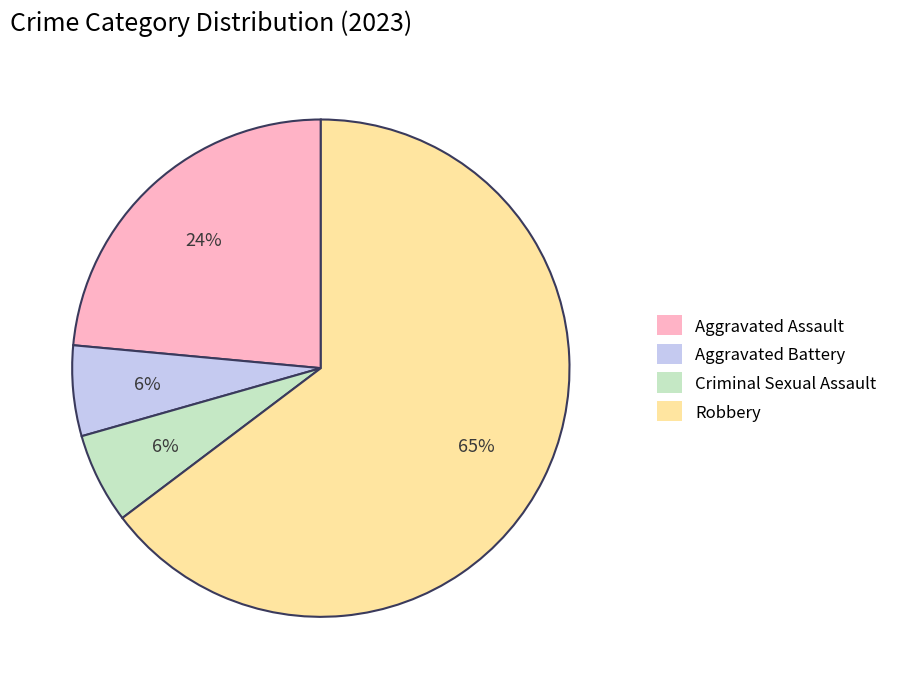

Between Aggravated Assault and Robbery, which is larger?

Robbery